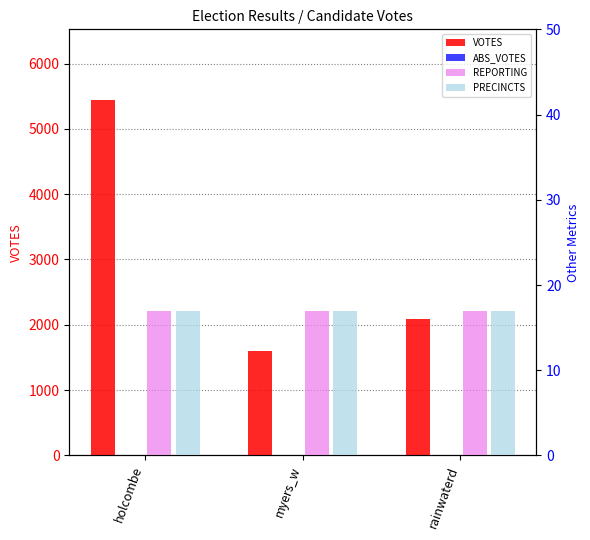

Is it true that PRECINCTS equals 11 at myers_w?

False